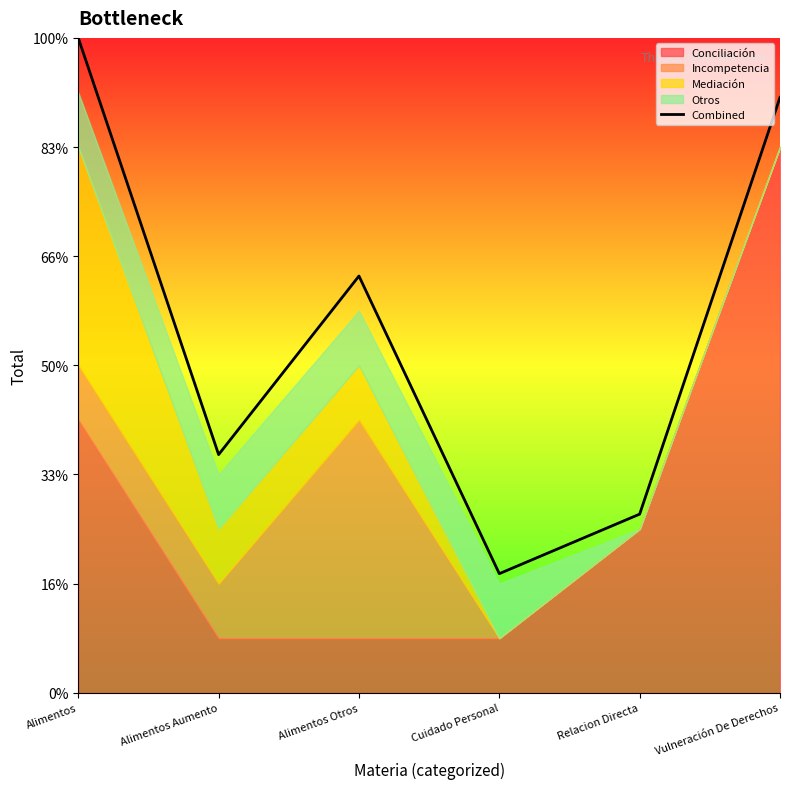

What is the sum of the values at Alimentos Otros and Alimentos Aumento?

12.0